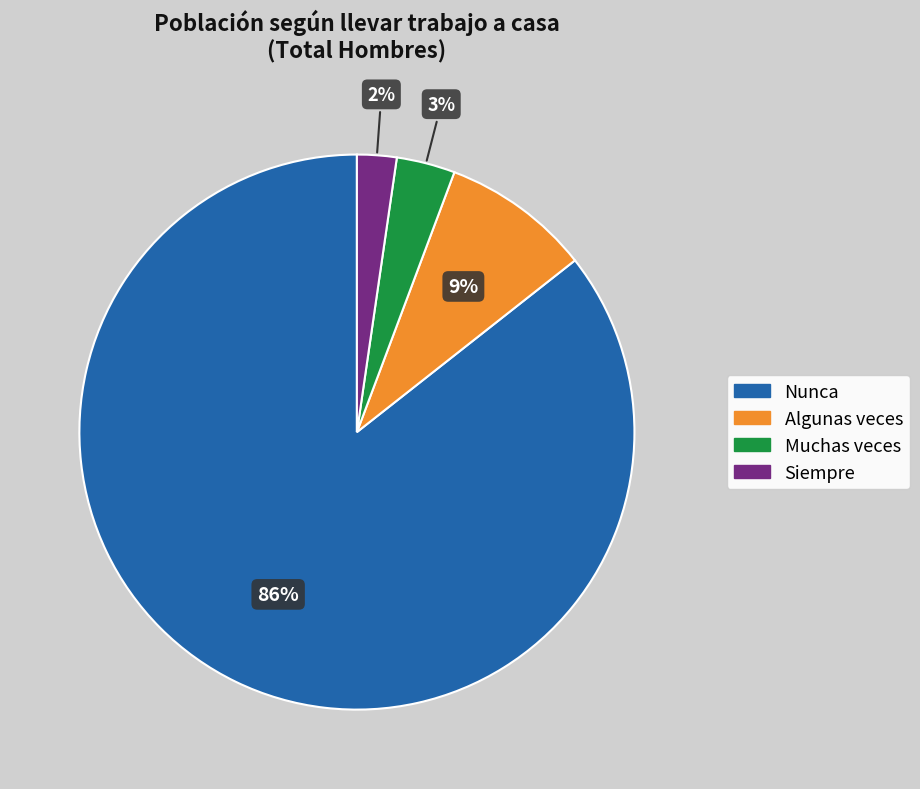

Combined, do Siempre and Muchas veces account for over 50%?

No